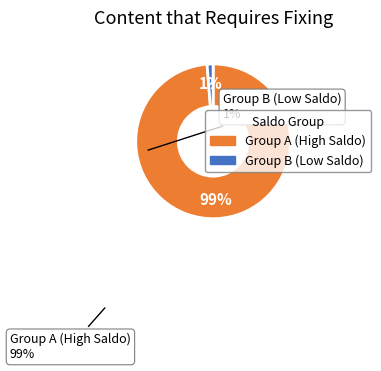

Which category has the smallest portion of the pie?

Group B (Low Saldo)